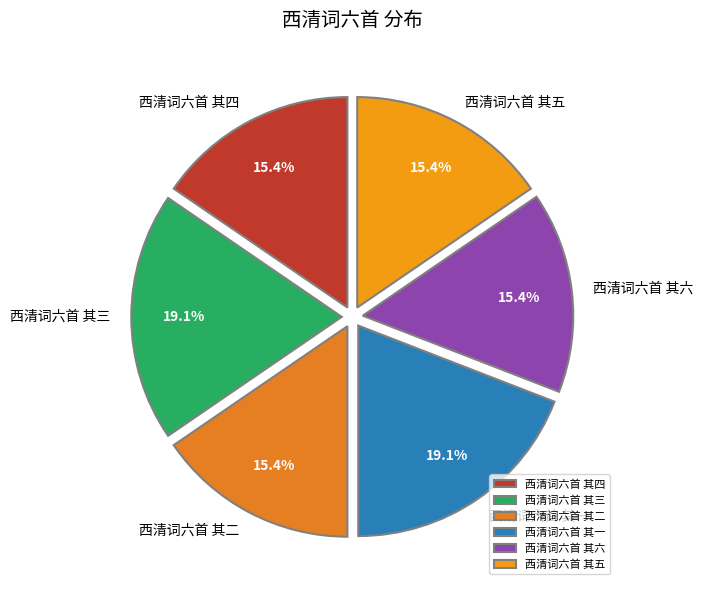

True or false: 西清词六首 其一 accounts for 24% of the total.

False